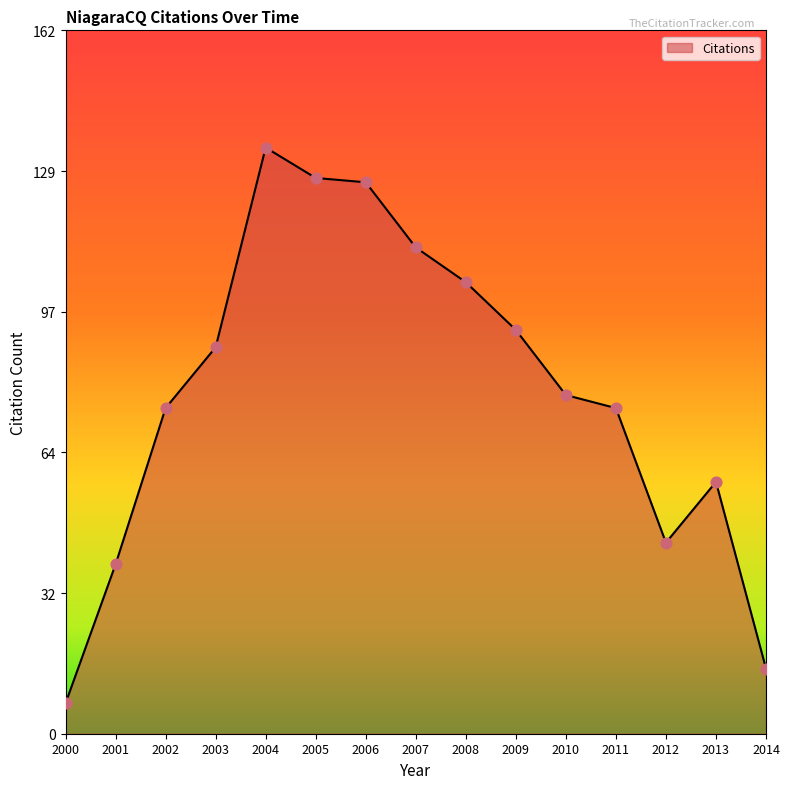

What is the ratio of the value at 2010 to the value at 2011?

1.0